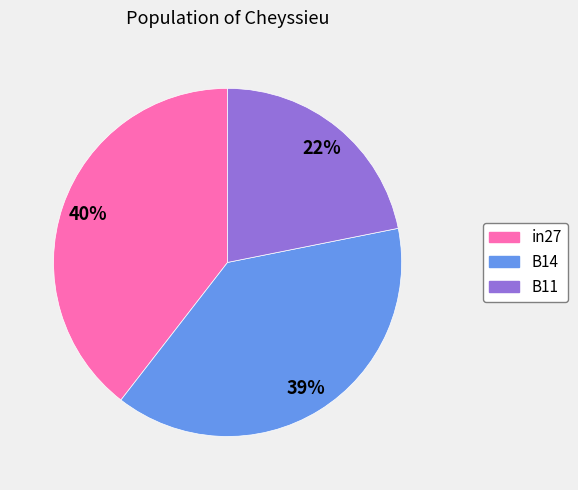

What is the ratio of the value at B14 to the value at in27?

1.0